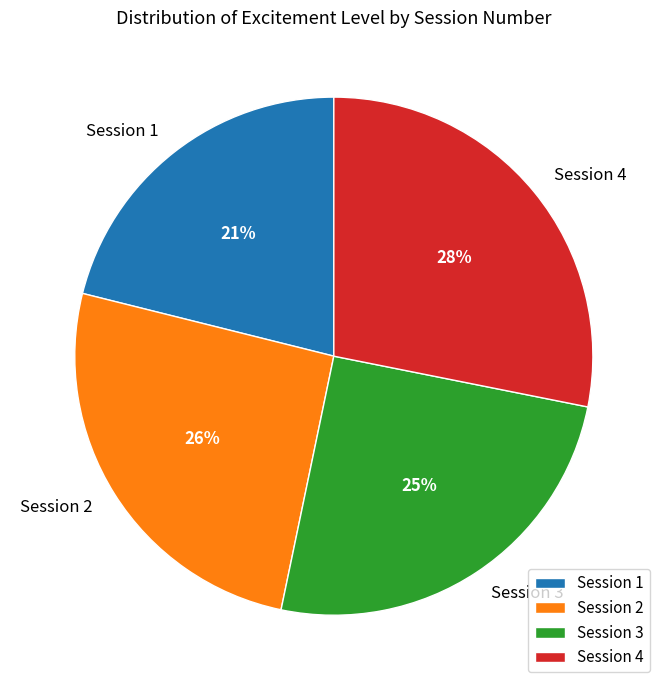

Is it true that Session 2 is 39% of the pie?

False